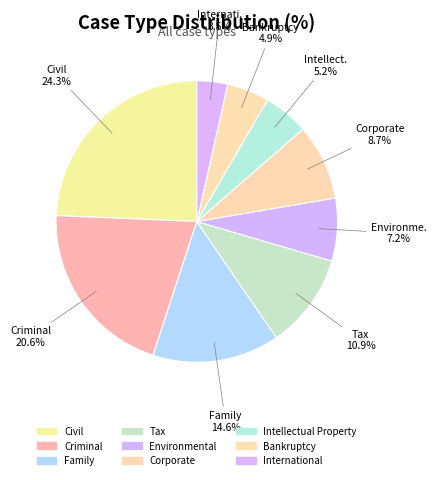

Which category has the biggest portion of the pie?

Civil